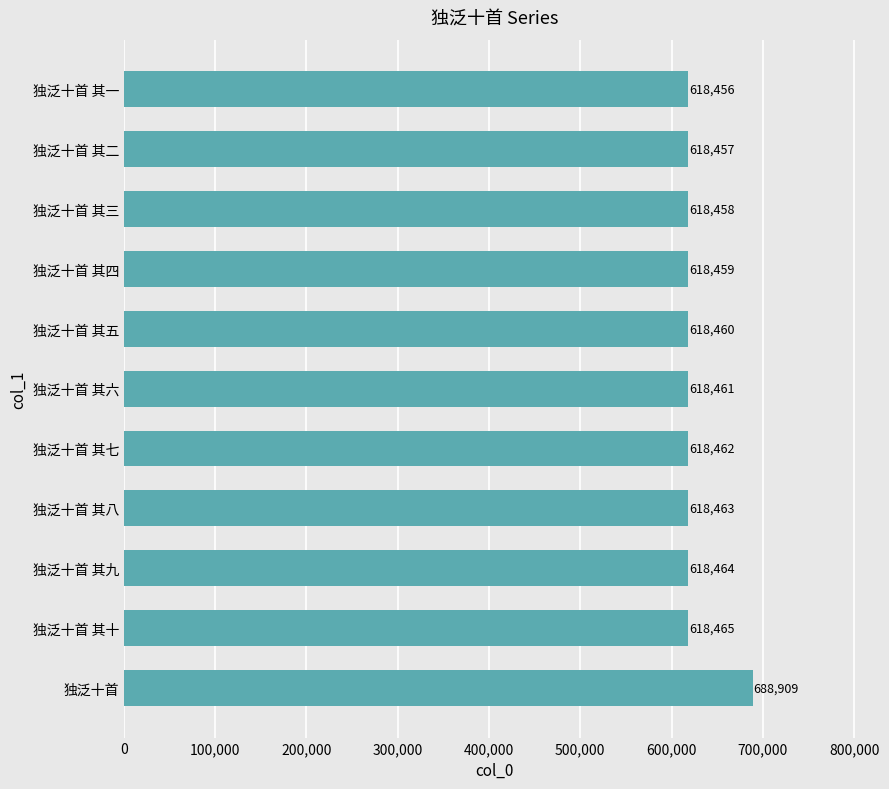

What is the sum of all values?

6873514